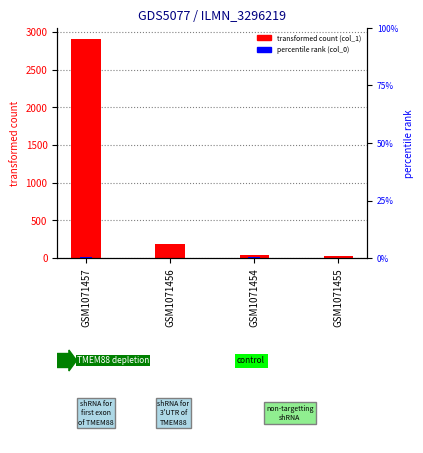

Reading left to right, extract all data points from this chart.

col_1: 2908	185	40	30
col_0: 14	5	7	6